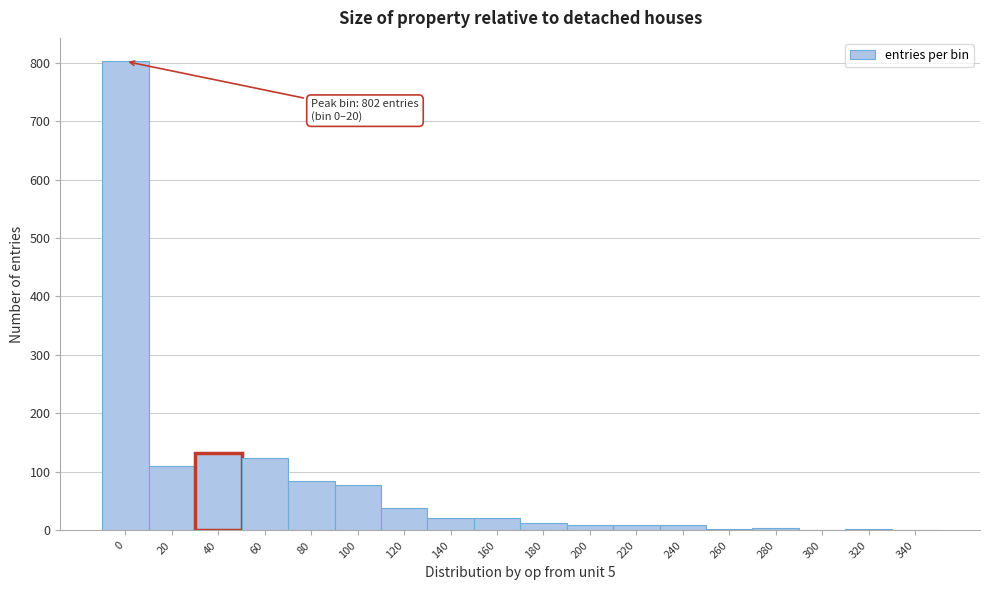

Where is the data nearest to the value 401?

40